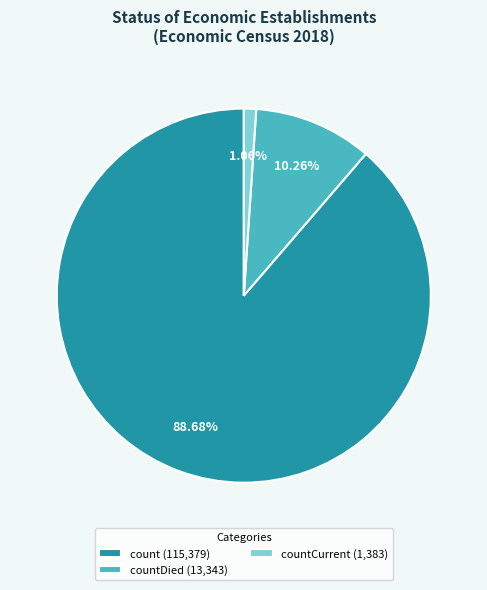

How many slices are in this pie chart?

3